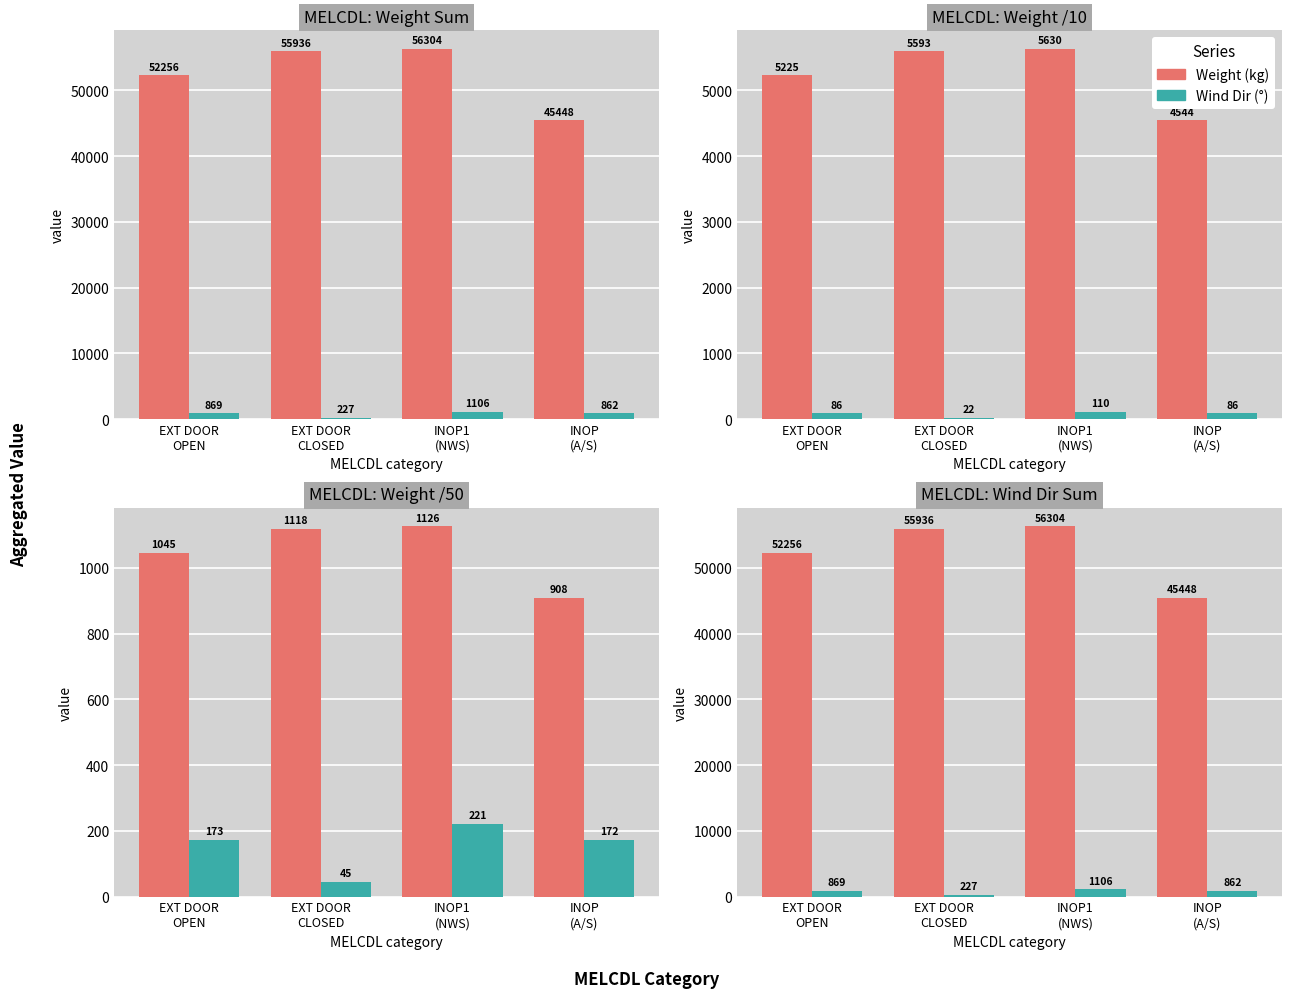

What is the difference between the maximum and minimum values in the Weight (kg) series?

10856